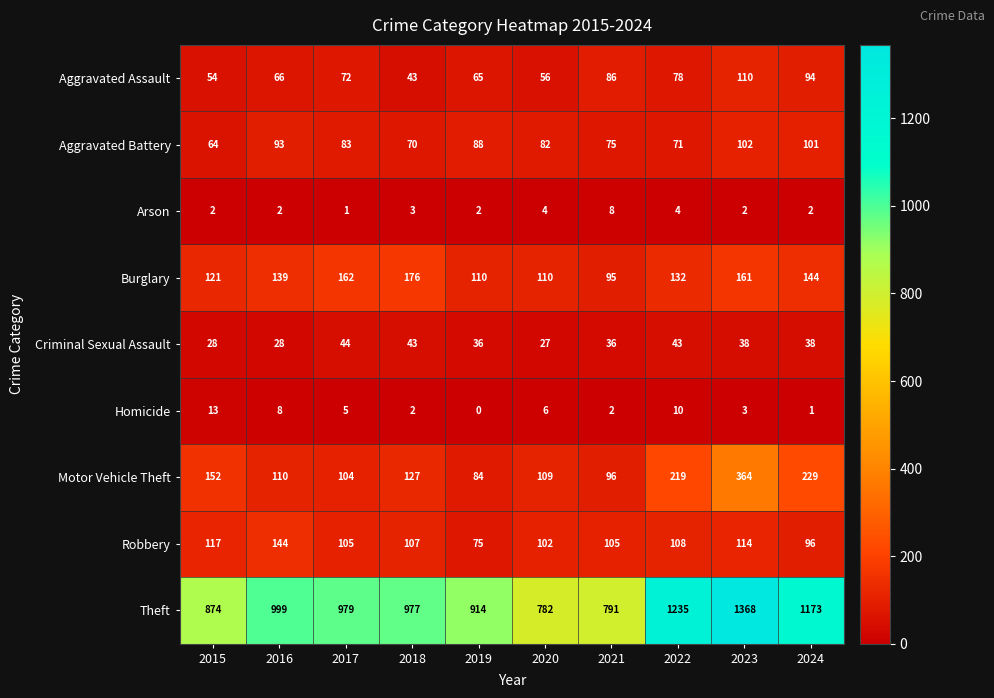

Rank the series by their maximum value, from highest to lowest.

Theft, Motor Vehicle Theft, Burglary, Robbery, Aggravated Assault, Aggravated Battery, Criminal Sexual Assault, Homicide, Arson